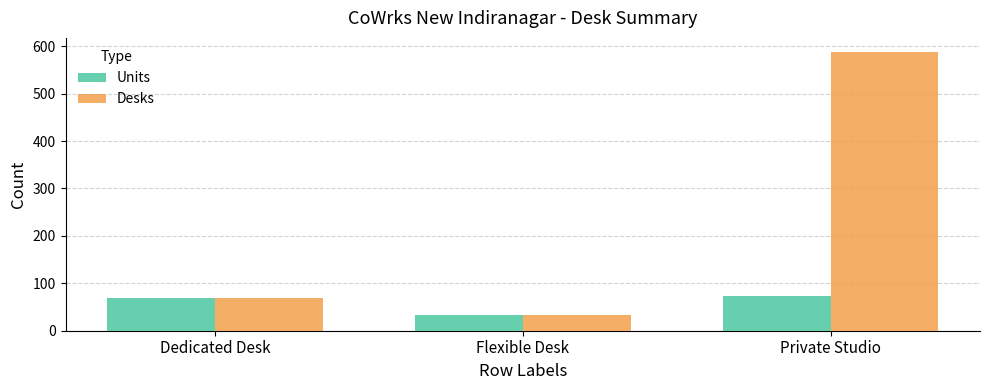

Is it true that Desks equals 27 at Dedicated Desk?

False